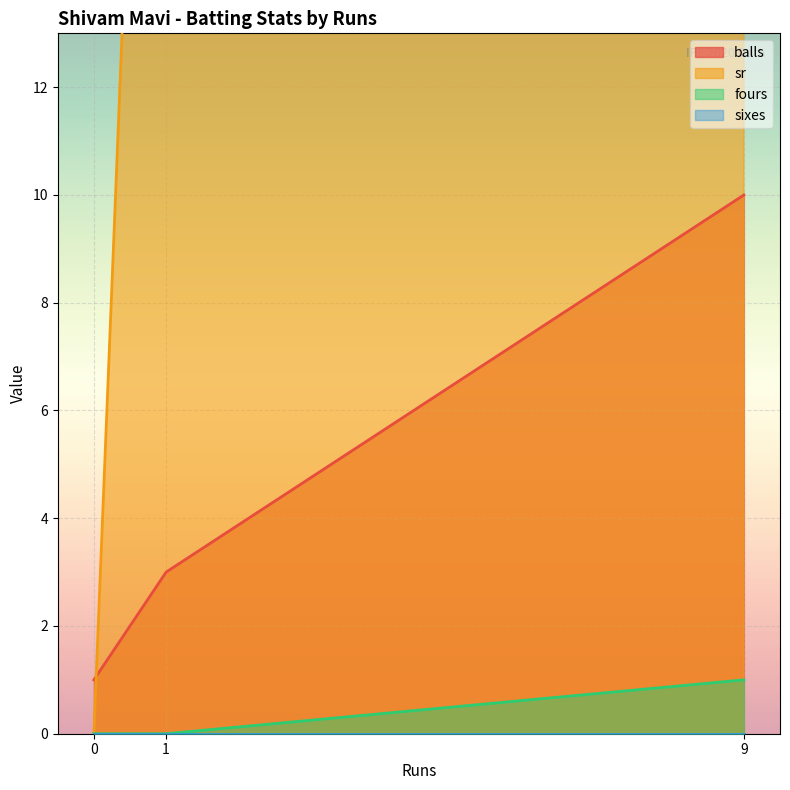

Which label corresponds to the largest value in the chart?

9